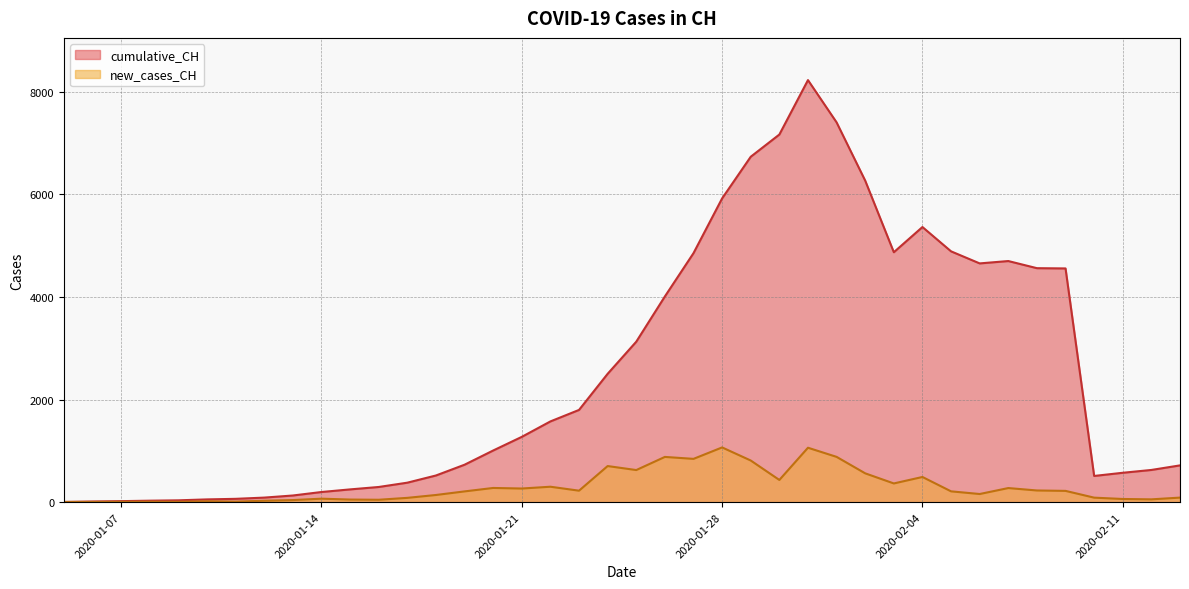

Rank the categories by cumulative_CH value from lowest to highest.

2020-01-05, 2020-01-06, 2020-01-07, 2020-01-08, 2020-01-09, 2020-01-10, 2020-01-11, 2020-01-12, 2020-01-13, 2020-01-14, 2020-01-15, 2020-01-16, 2020-01-17, 2020-02-10, 2020-01-18, 2020-02-11, 2020-02-12, 2020-02-13, 2020-01-19, 2020-01-20, 2020-01-21, 2020-01-22, 2020-01-23, 2020-01-24, 2020-01-25, 2020-01-26, 2020-02-09, 2020-02-08, 2020-02-06, 2020-02-07, 2020-01-27, 2020-02-03, 2020-02-05, 2020-02-04, 2020-01-28, 2020-02-02, 2020-01-29, 2020-01-30, 2020-02-01, 2020-01-31